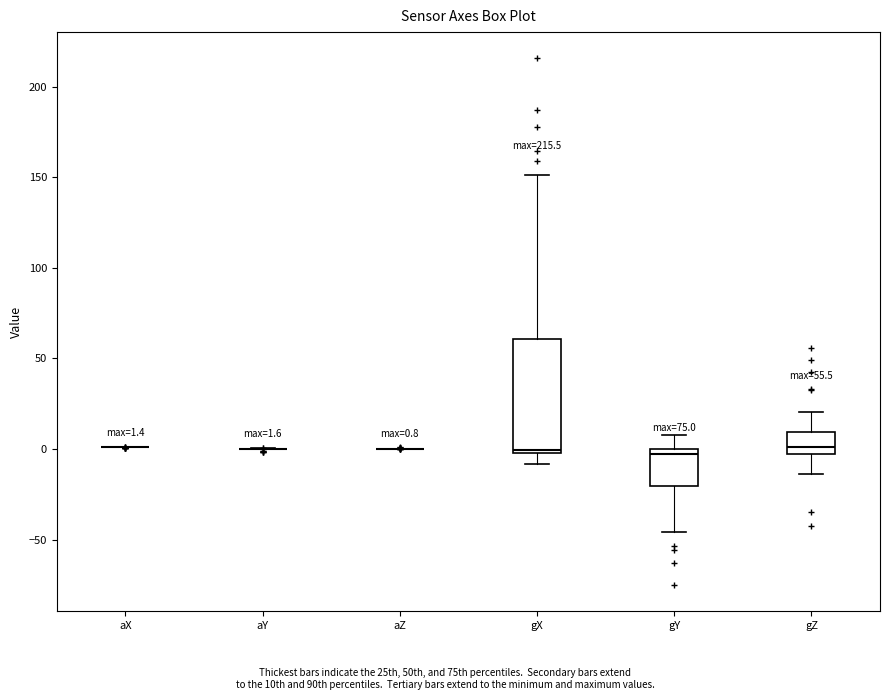

Which box is the tallest, from its lower edge to its upper edge?

gX